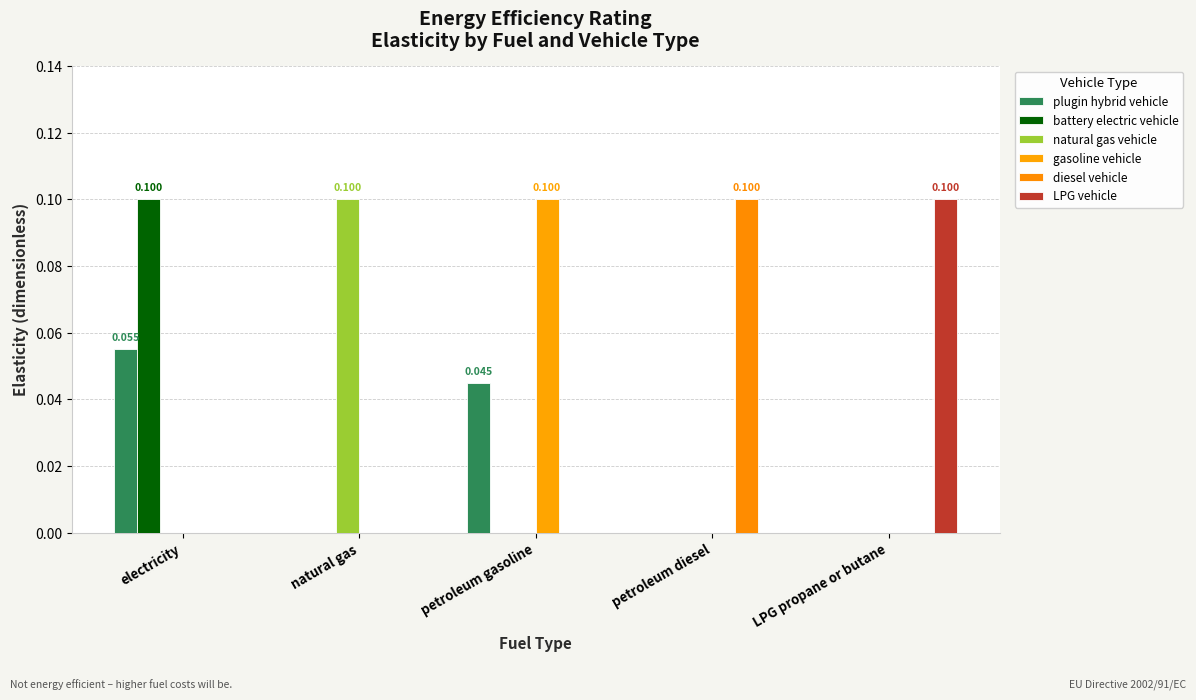

What is the difference between the maximum and minimum values in the LPG vehicle series?

0.1